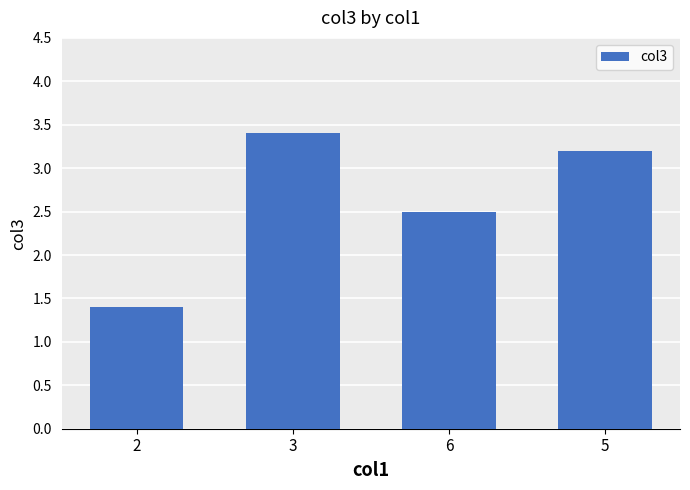

What is the change in value from 2 to 6?

+1.1